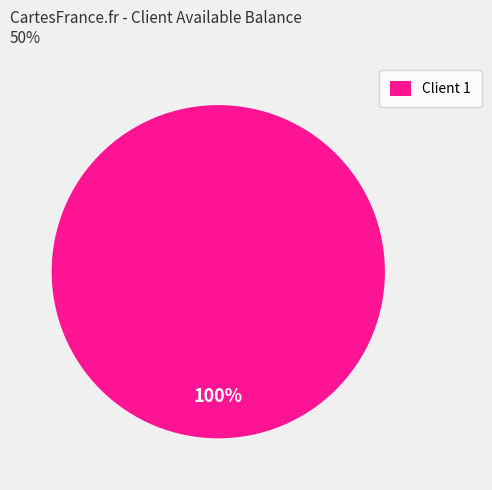

Rank the categories by value from lowest to highest.

Client 1